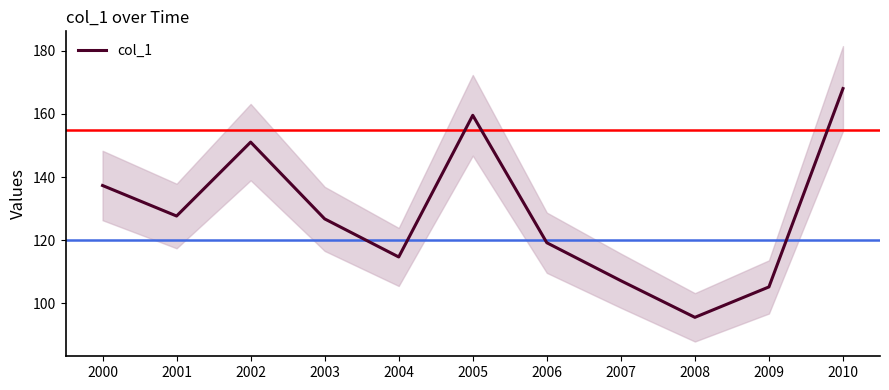

Reading right to left, list all the values displayed in this chart.

2010=168.0	2009=105.2	2008=95.6	2007=107.2	2006=119.2	2005=159.6	2004=114.7	2003=126.8	2002=151.1	2001=127.7	2000=137.3